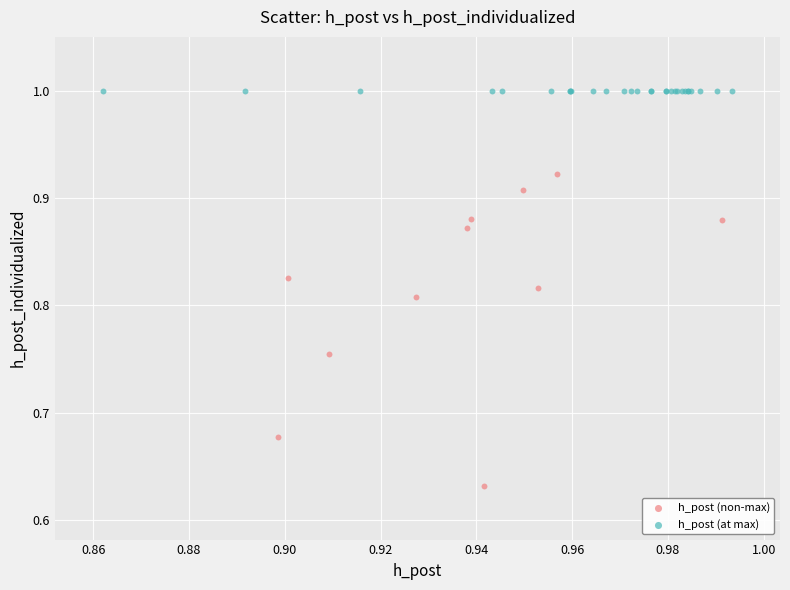

Which series contains the highest Y value?

h_post (at max)